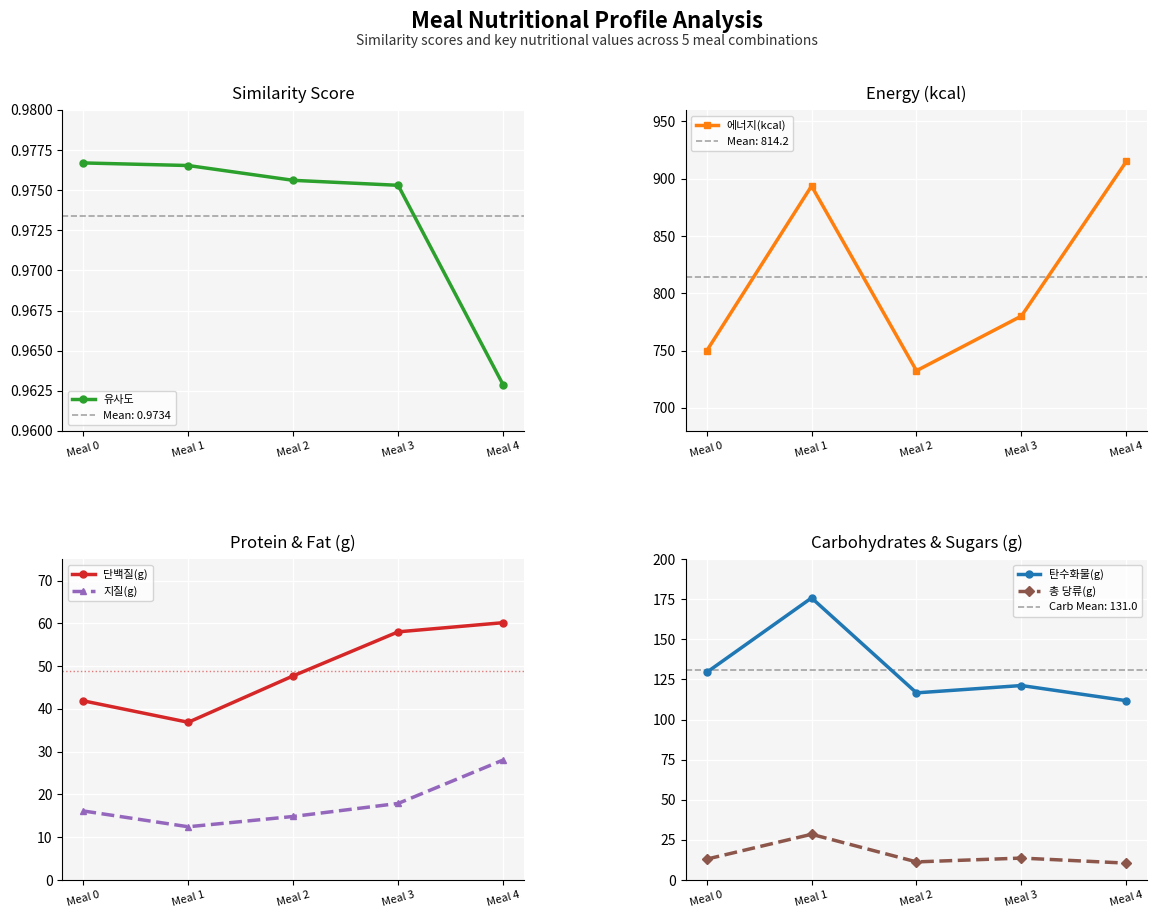

Reading left to right, list all the values displayed in this chart.

유사도: Meal 0=1.0	Meal 1=1.0	Meal 2=1.0	Meal 3=1.0	Meal 4=1.0
에너지(kcal): Meal 0=749.7	Meal 1=893.6	Meal 2=732.4	Meal 3=780.2	Meal 4=915.1
단백질(g): Meal 0=41.9	Meal 1=36.9	Meal 2=47.7	Meal 3=58.0	Meal 4=60.1
지질(g): Meal 0=16.1	Meal 1=12.4	Meal 2=14.8	Meal 3=17.9	Meal 4=28.0
탄수화물(g): Meal 0=129.4	Meal 1=175.8	Meal 2=116.6	Meal 3=121.2	Meal 4=111.8
총 당류(g): Meal 0=13.0	Meal 1=28.5	Meal 2=11.3	Meal 3=13.7	Meal 4=10.5